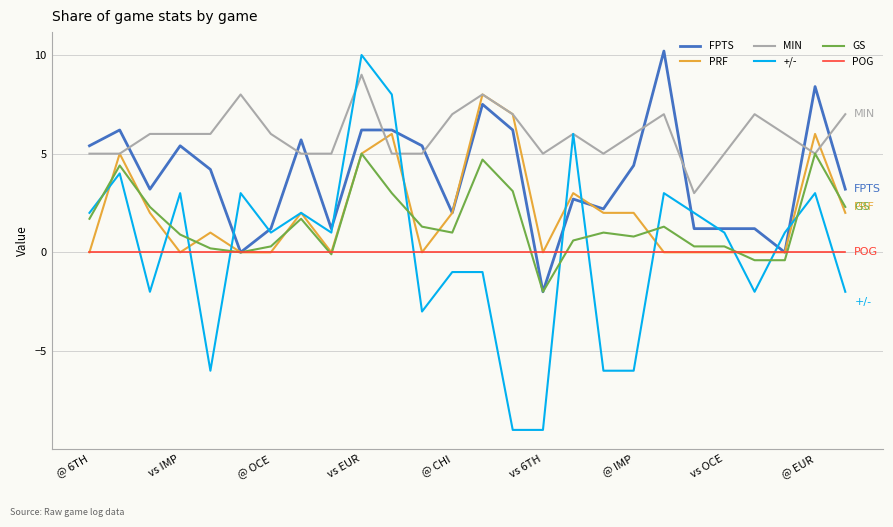

What is the minimum value for +/-?

-9.0